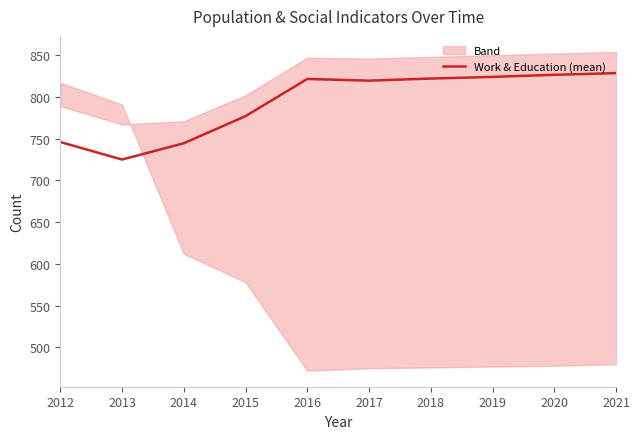

Which has a higher value, 2017 or 2012?

2017